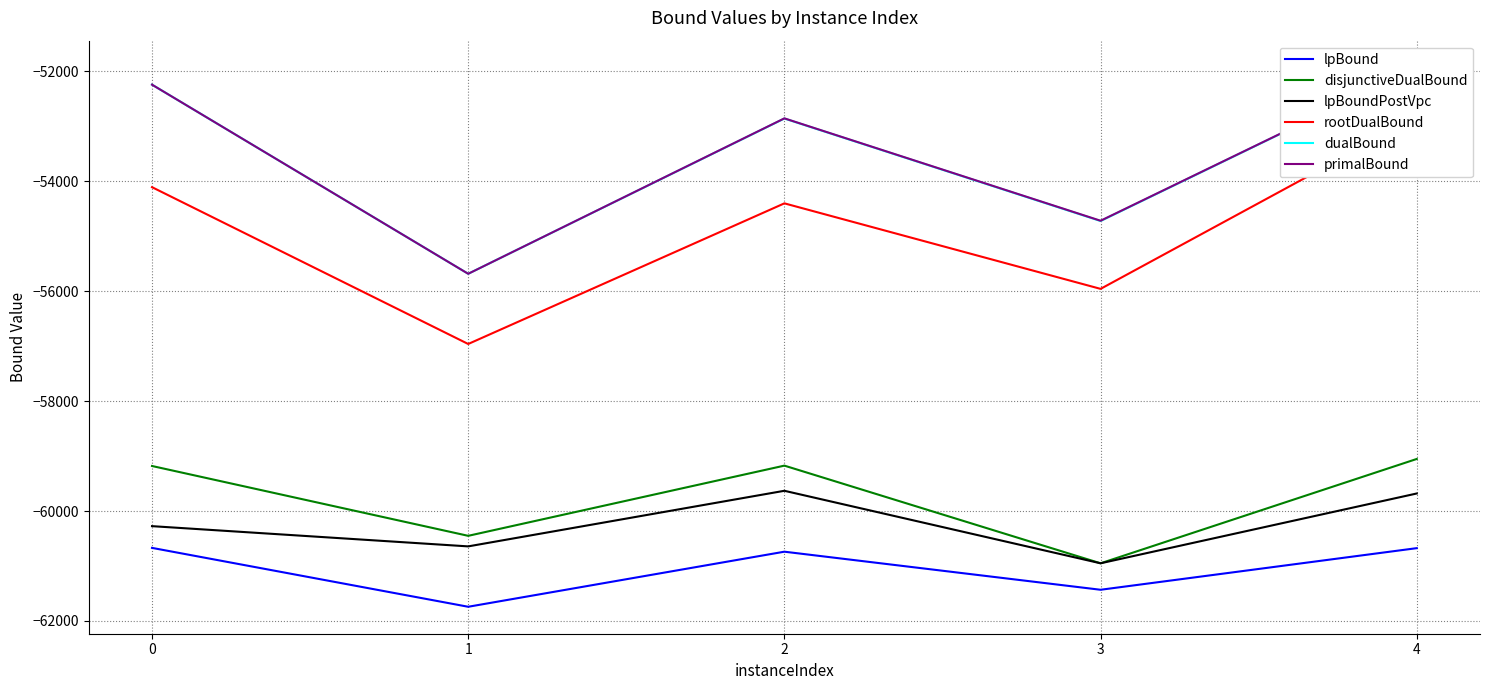

Reading left to right, what are all the values shown in this chart?

lpBound: -60670.4	-61741.8	-60739.8	-61432.4	-60675.3
disjunctiveDualBound: -59180.4	-60451.0	-59173.8	-60950.8	-59052.3
lpBoundPostVpc: -60275.1	-60643.1	-59631.5	-60950.8	-59680.6
rootDualBound: -54107.1	-56960.5	-54401.5	-55957.6	-52836.5
dualBound: -52242.0	-55683.2	-52858.4	-54723.2	-51934.1
primalBound: -52242.0	-55683.2	-52855.0	-54718.0	-51932.0